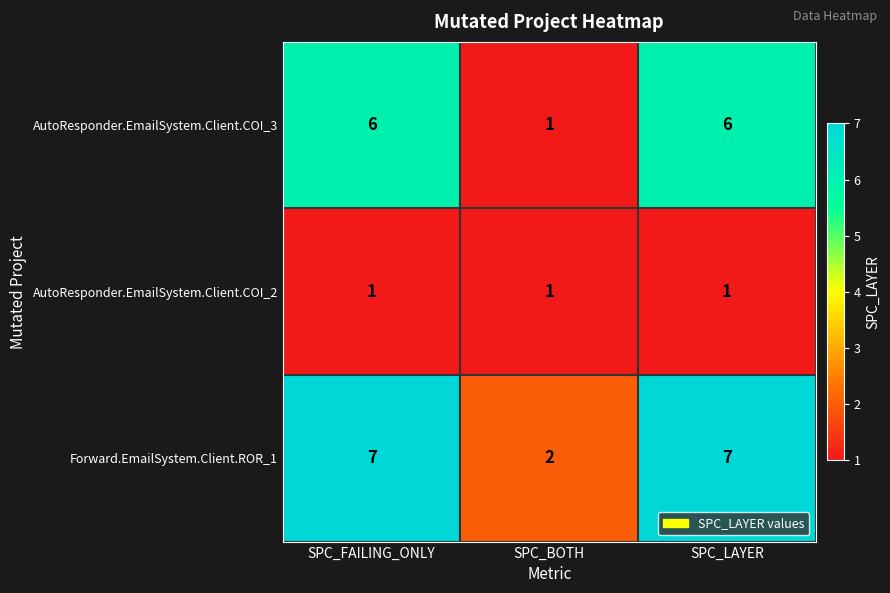

Reading left to right, list all the values displayed in this chart.

AutoResponder.EmailSystem.Client.COI_3: 6	1	6
AutoResponder.EmailSystem.Client.COI_2: 1	1	1
Forward.EmailSystem.Client.ROR_1: 7	2	7